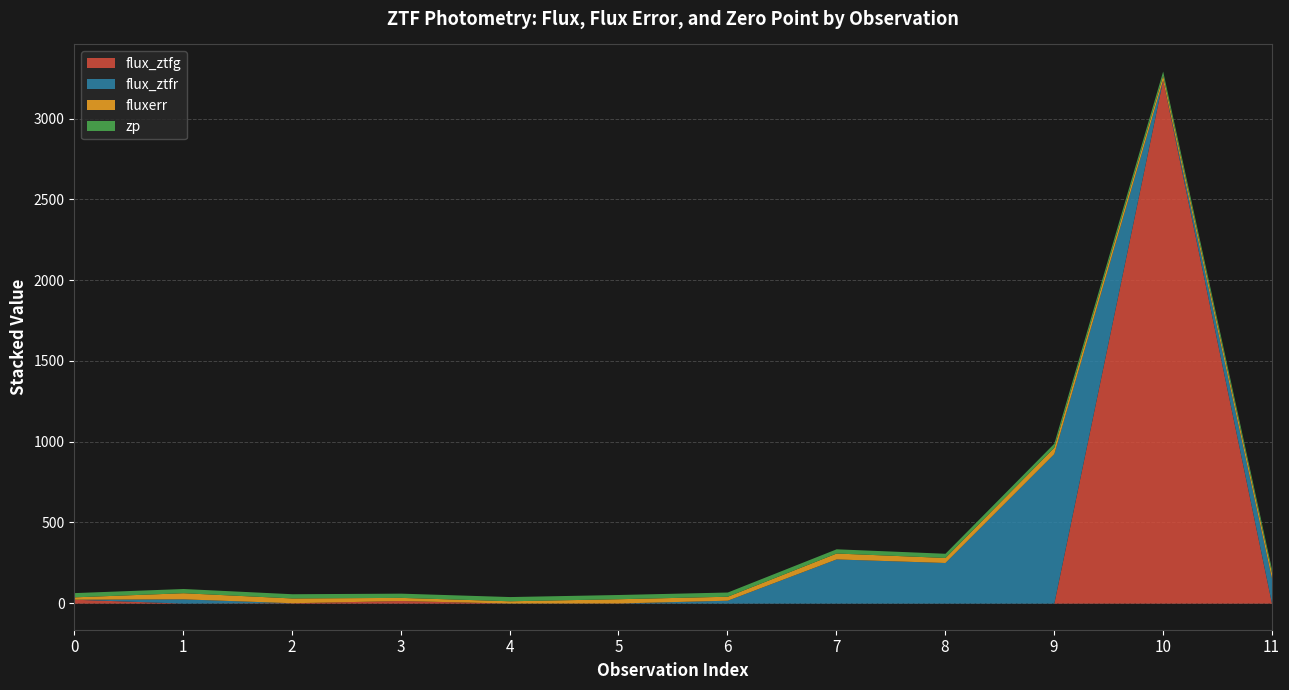

What is the difference between the highest and lowest values at 11?

153.6